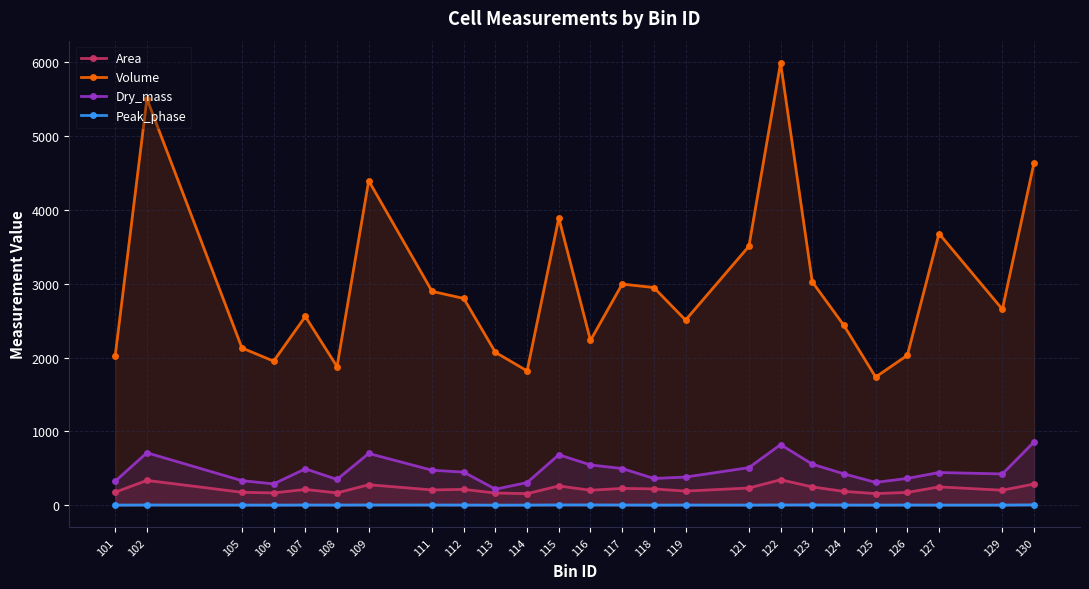

What is the spread (max minus min) of values at 129?

2651.3